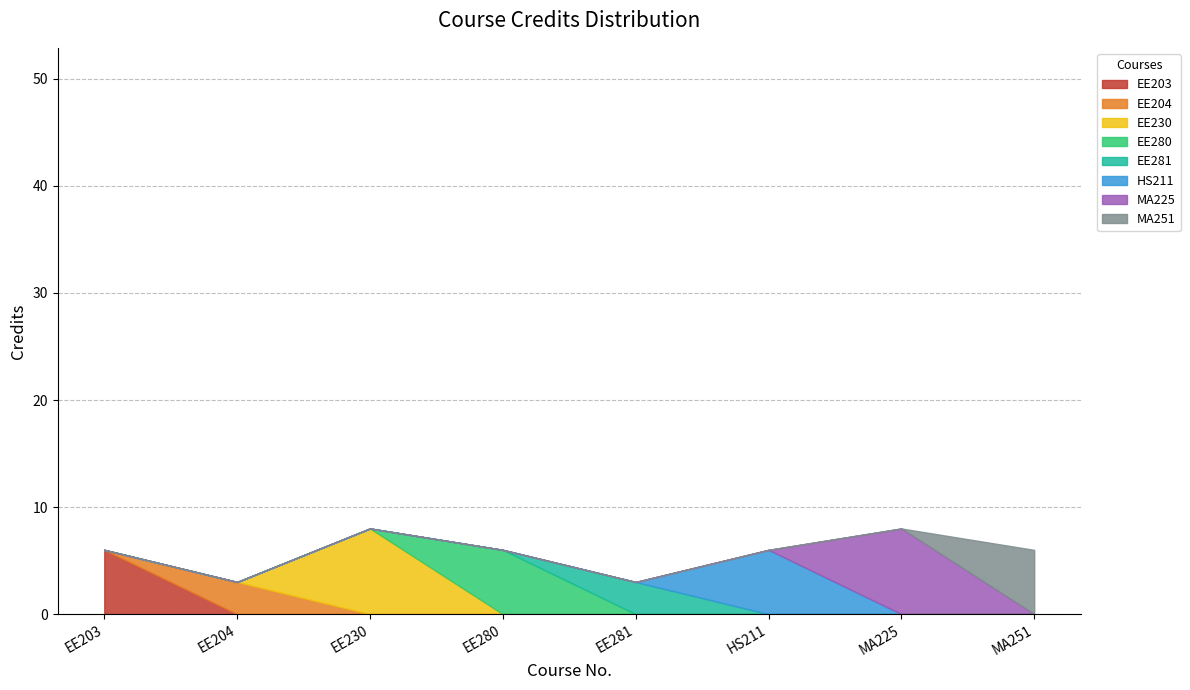

Rank the categories by value from highest to lowest.

EE230, MA225, EE203, EE280, HS211, MA251, EE204, EE281